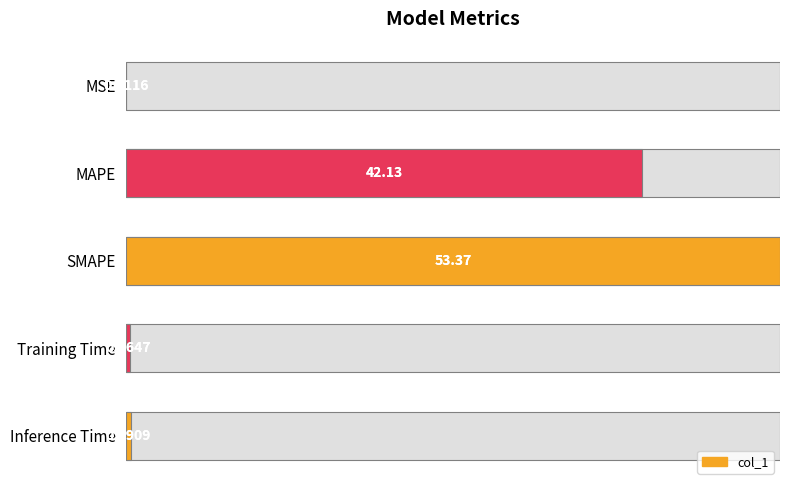

How many categories are shown in the chart?

5